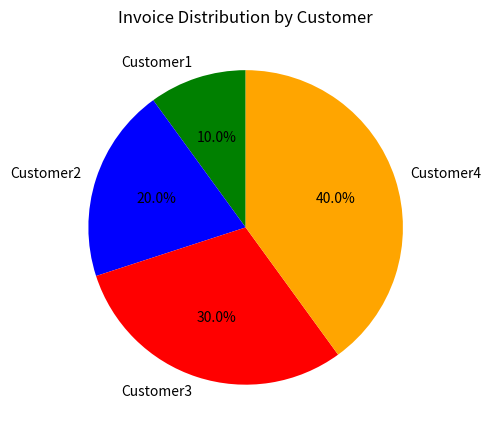

Which slice is the smallest?

Customer1